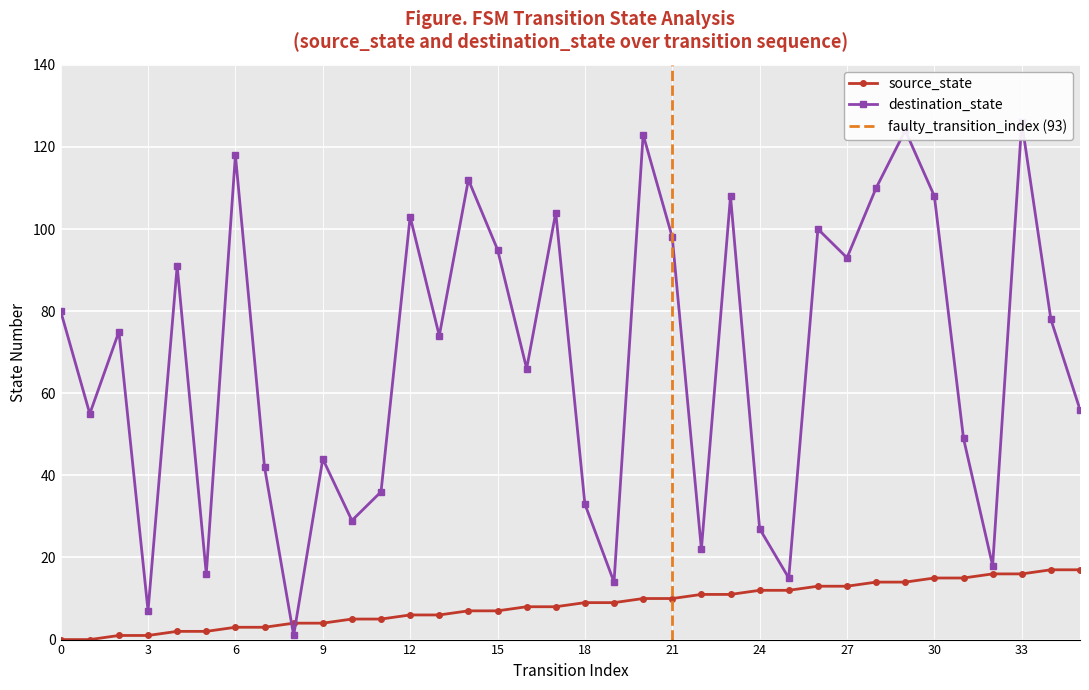

Is it true that source_state equals 4 at 9?

True